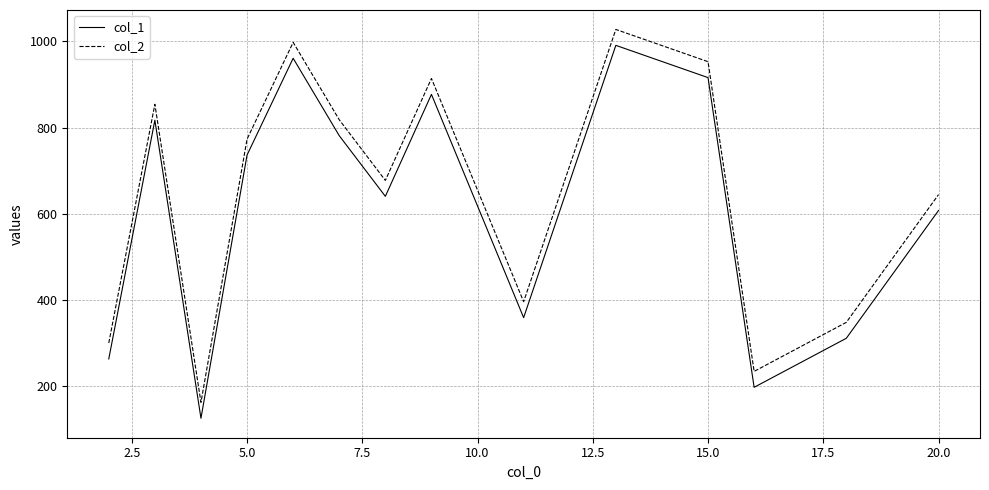

True or false: col_2 and col_1 cross at least once.

False